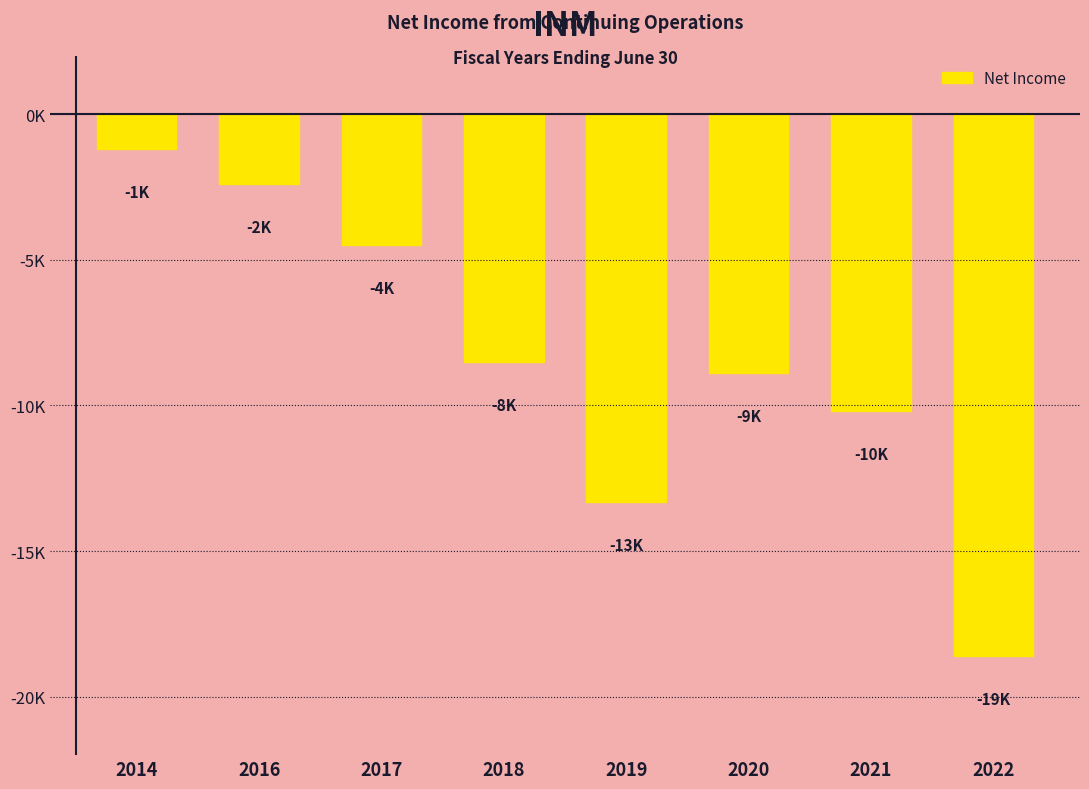

List the labels in order of value, smallest first.

2022, 2019, 2021, 2020, 2018, 2017, 2016, 2014